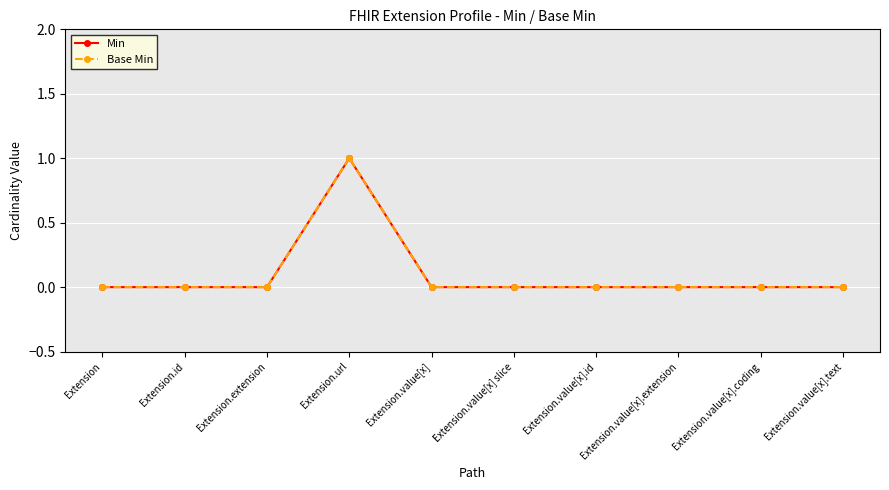

Is this an area chart (filled region under the line)?

No